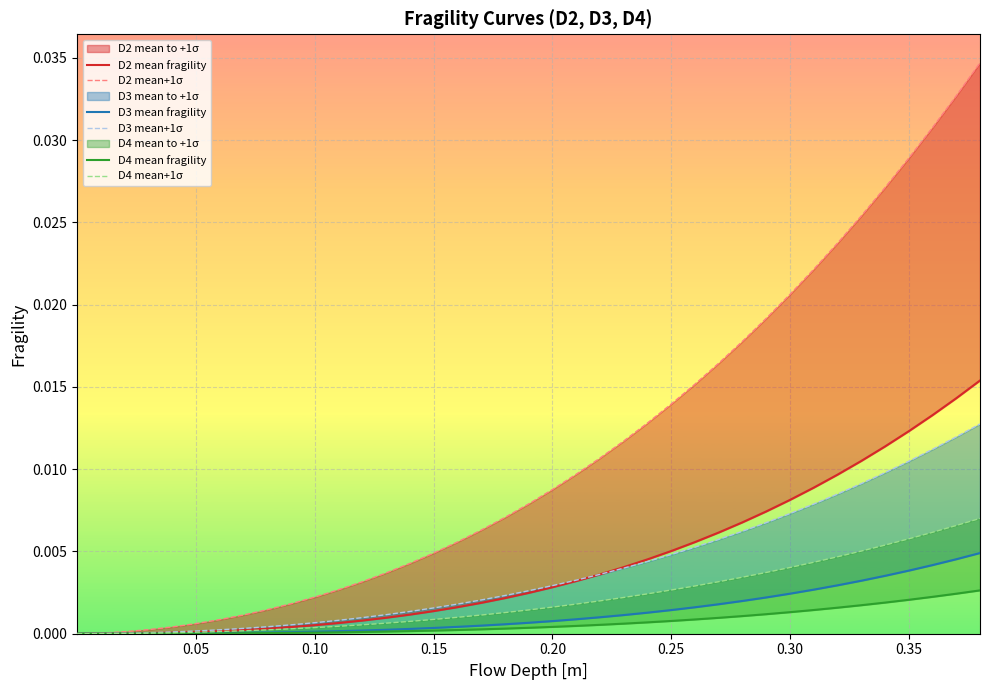

True or false: D3 mean fragility has a value of 0.0 at 0.20.

True